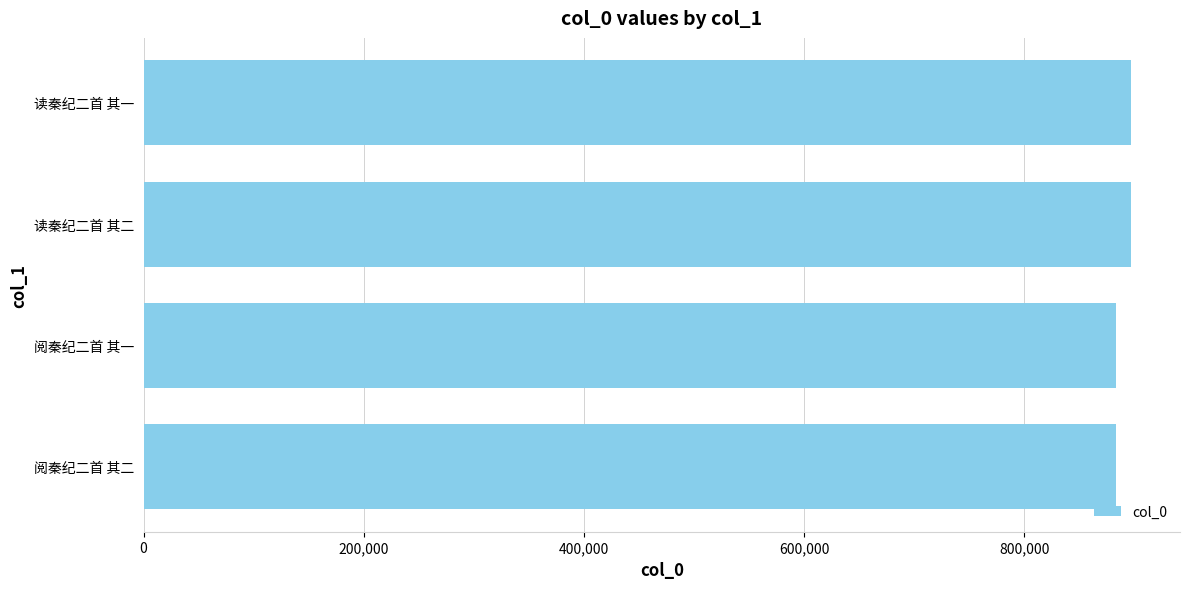

The value at 读秦纪二首 其一 is 896577. True or false?

True